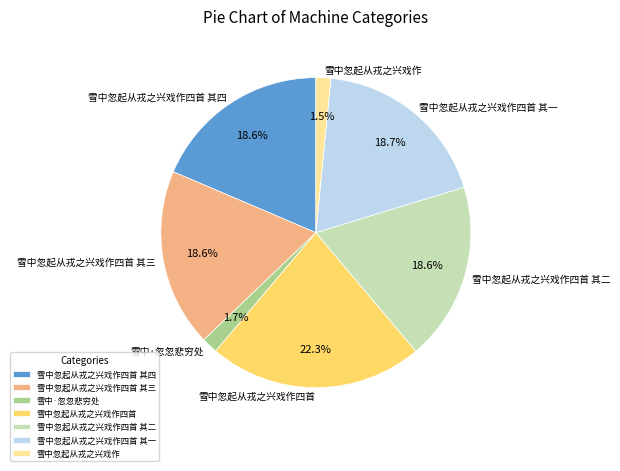

What percentage is the 雪中·忽忽悲穷处 slice, to the nearest percent?

2%